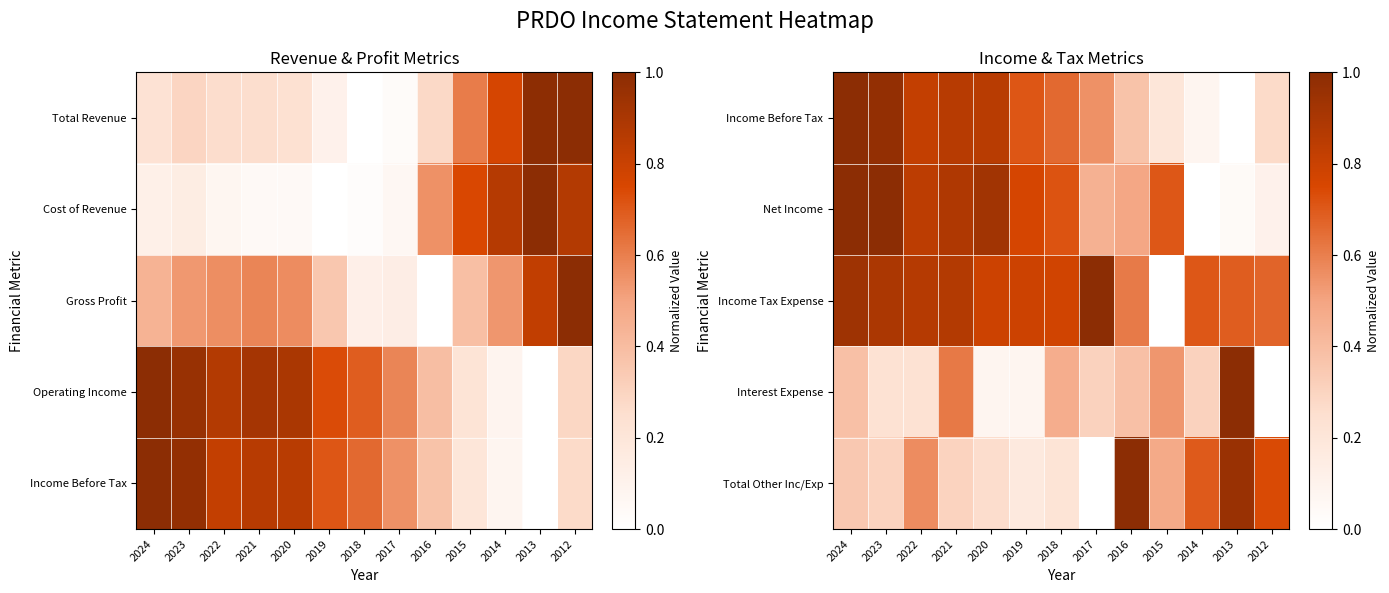

Which category has the lowest value in the Income Tax Expense series?

2015